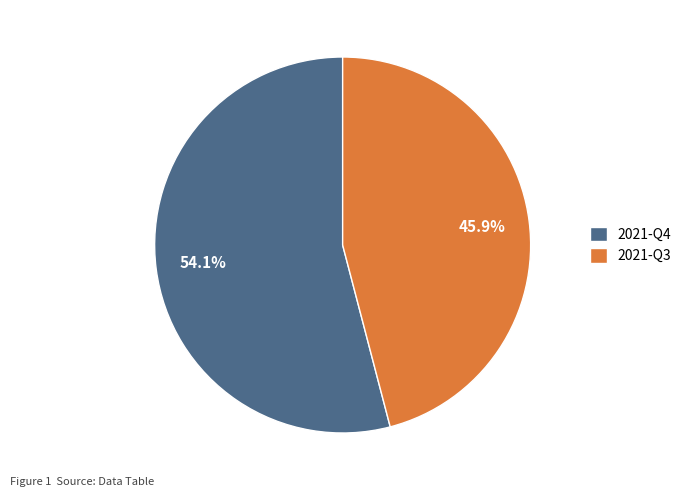

Rank the categories by value from lowest to highest.

2021-Q3, 2021-Q4